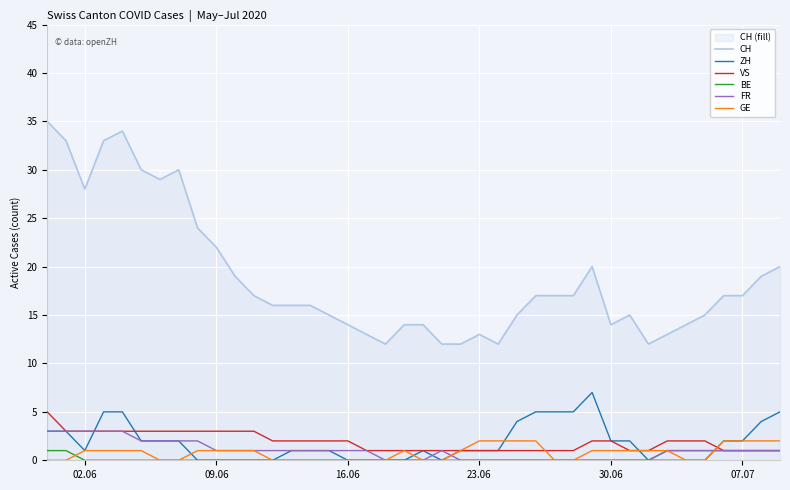

Reading left to right, list all the values displayed in this chart.

CH: 35	33	28	33	34	30	29	30	24	22	19	17	16	16	16	15	14	13	12	14	14	12	12	13	12	15	17	17	17	20	14	15	12	13	14	15	17	17	19	20
ZH: 3	3	1	5	5	2	2	2	0	0	0	0	0	1	1	1	0	0	0	0	1	0	1	1	1	4	5	5	5	7	2	2	0	0	0	0	2	2	4	5
VS: 5	3	3	3	3	3	3	3	3	3	3	3	2	2	2	2	2	1	1	1	1	1	1	1	1	1	1	1	1	2	2	1	1	2	2	2	1	1	1	1
BE: 1	1	0	0	0	0	0	0	0	0	0	0	0	0	0	0	0	0	0	0	0	0	0	0	0	0	0	0	0	0	0	0	0	1	1	1	1	1	1	1
FR: 3	3	3	3	3	2	2	2	2	1	1	1	1	1	1	1	1	1	0	0	0	1	0	0	0	0	0	0	0	0	0	0	0	1	1	1	1	1	1	1
GE: 0	0	1	1	1	1	0	0	1	1	1	1	0	0	0	0	0	0	0	1	0	0	1	2	2	2	2	0	0	1	1	1	1	1	0	0	2	2	2	2